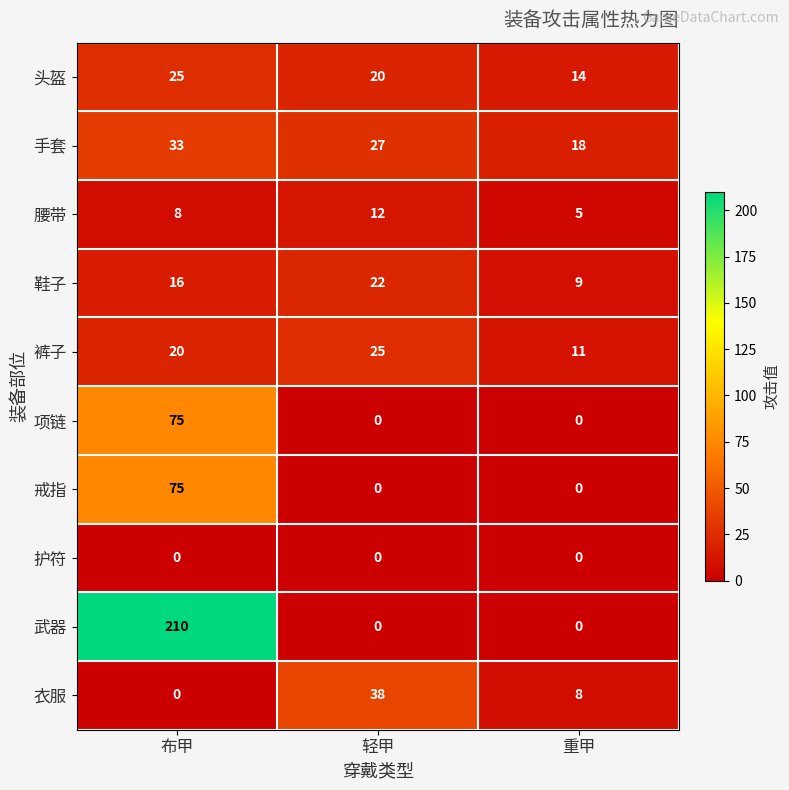

What is the sum of the 衣服 values at 重甲 and 轻甲?

46